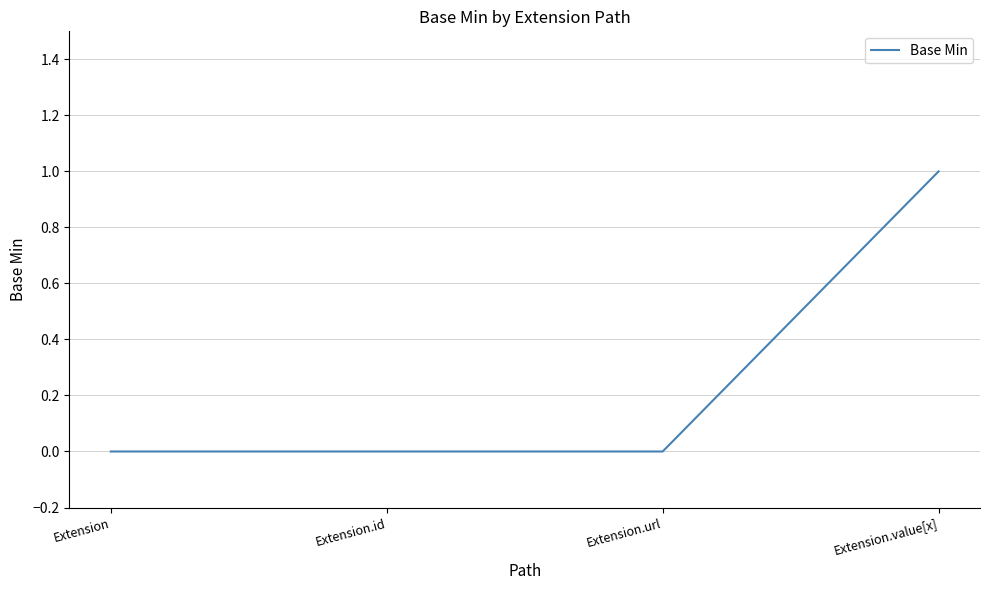

True or false: the data shows 0 at Extension.

True